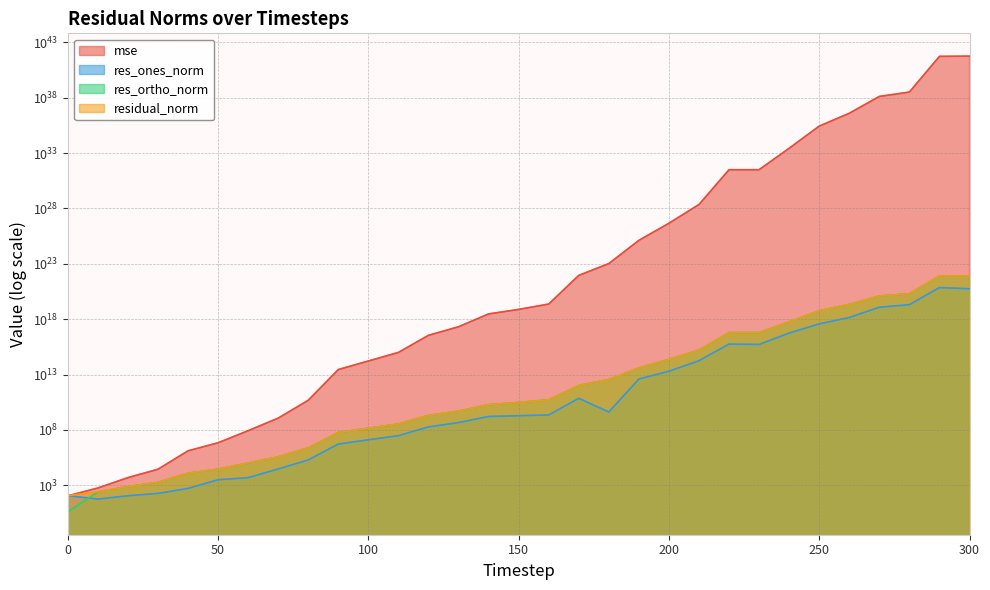

Where is res_ortho_norm nearest to the value 4116724673466682834944?

290